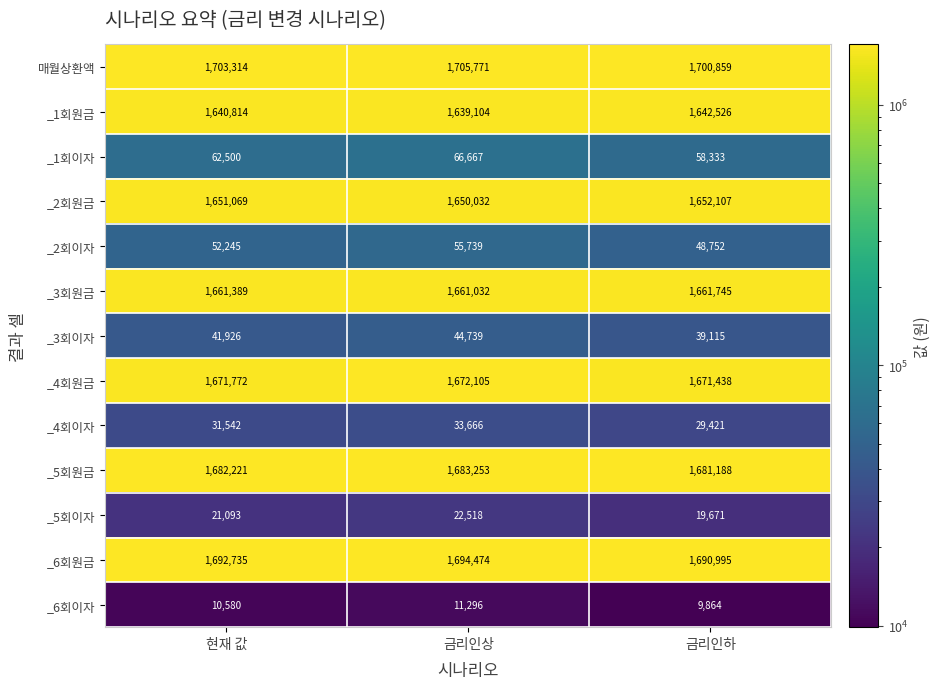

At which label is _1회이자 closest to 62500?

현재 값